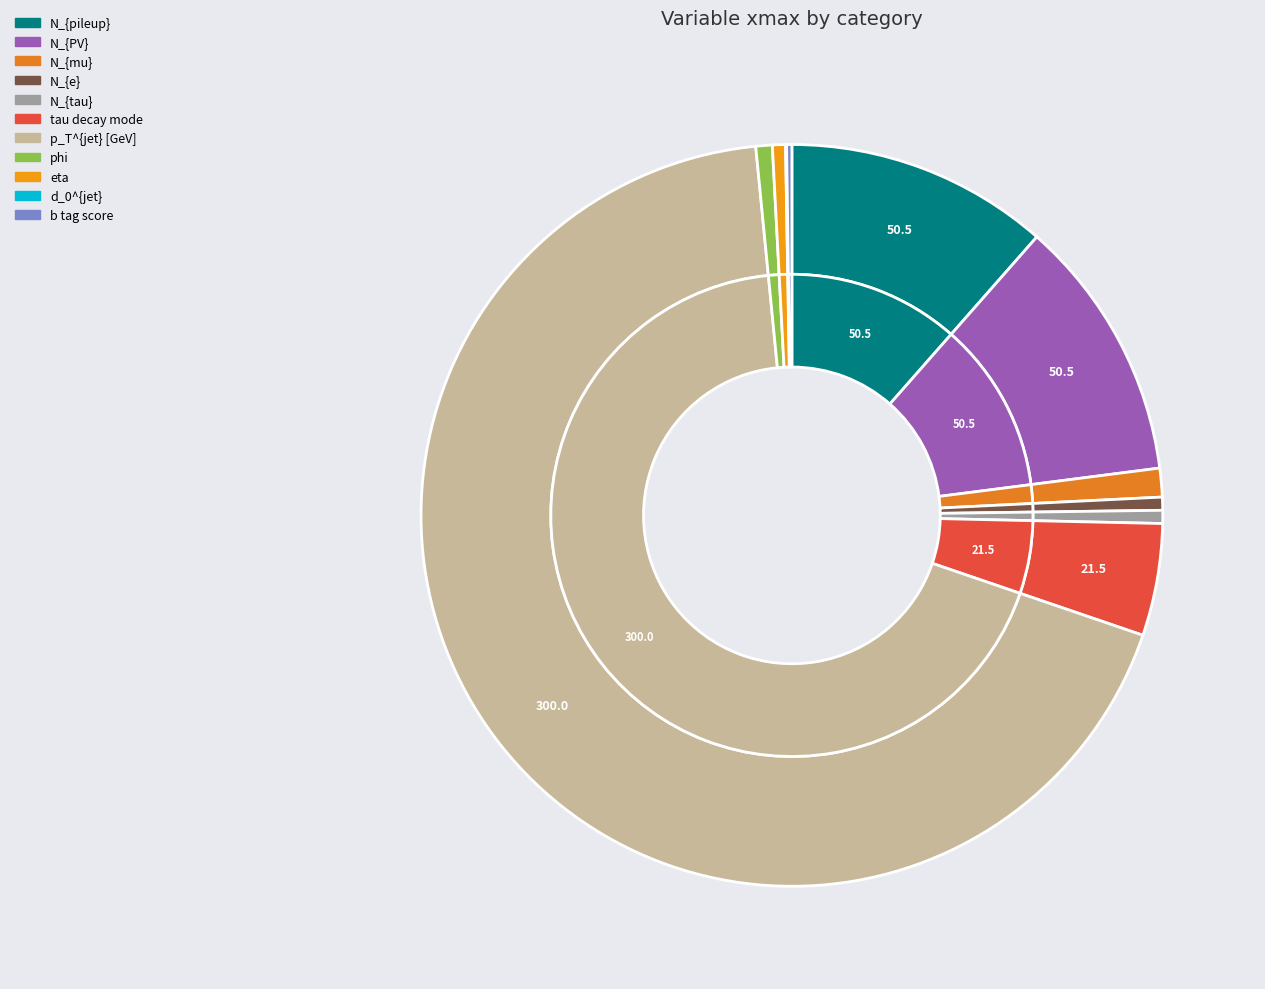

To the nearest percent, what portion does n_pv represent?

11%